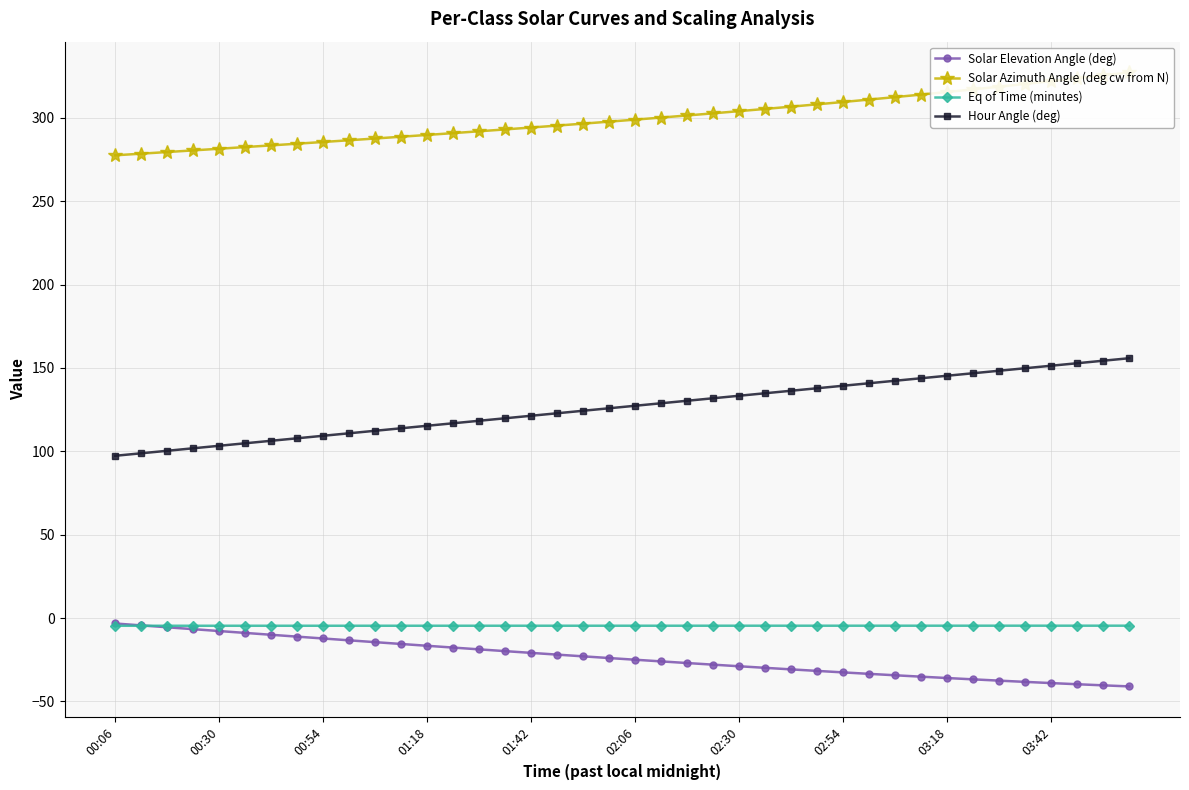

Is it true that Hour Angle (deg) equals 146.8 at 33?

True